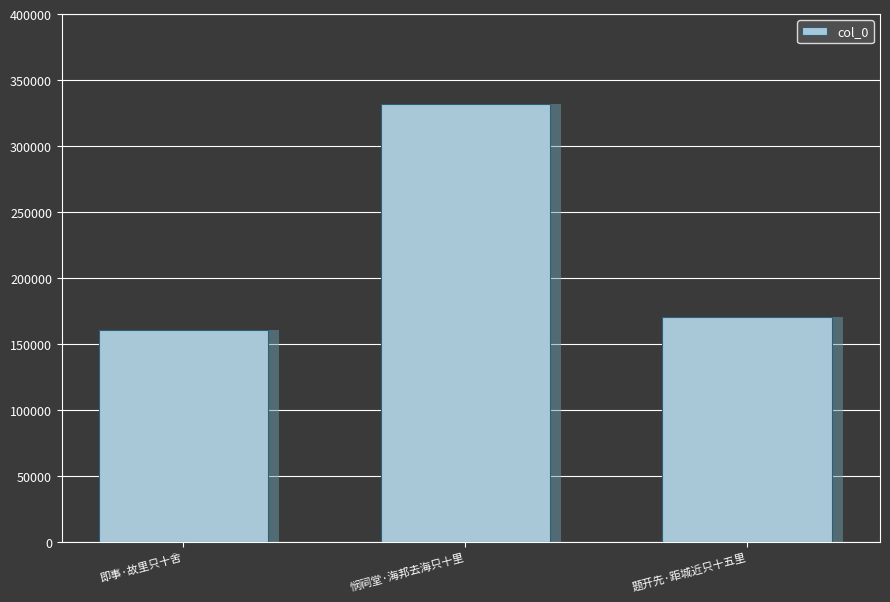

What value does the data have at 悯祠堂·海邦去海只十里, to the nearest 50?

331600